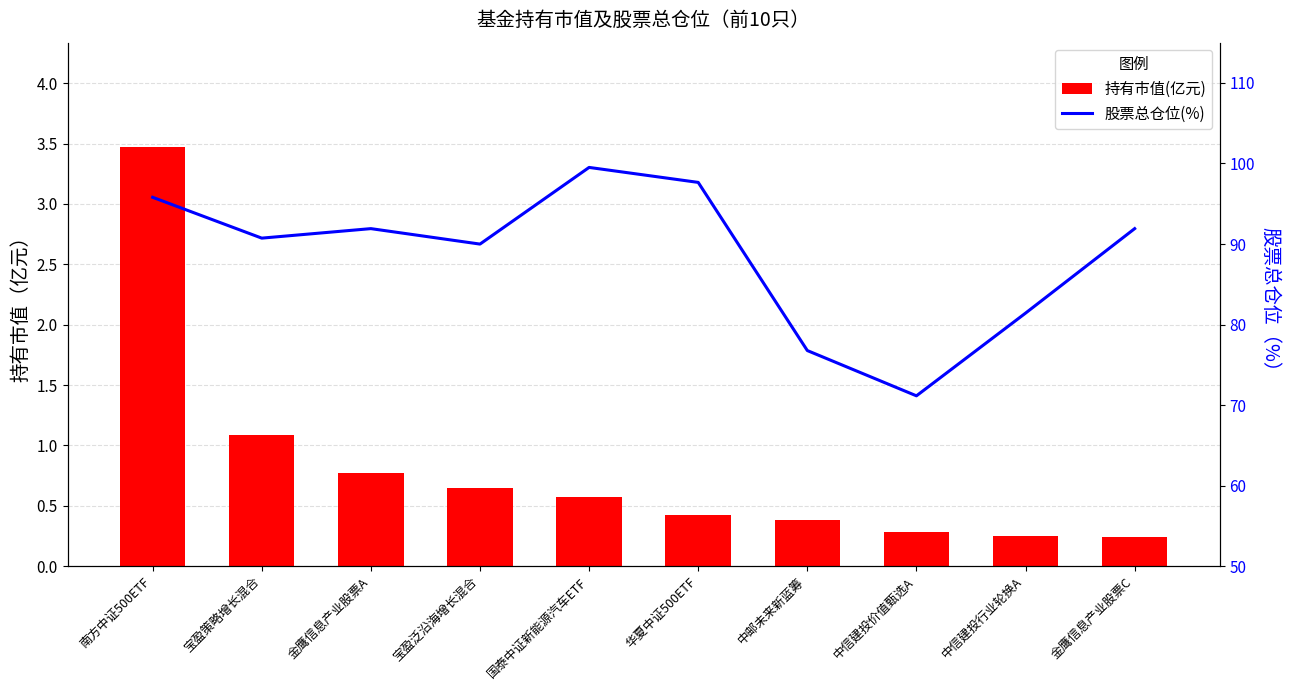

What is the difference between the maximum and second lowest values in the 股票总仓位(%) series?

22.7